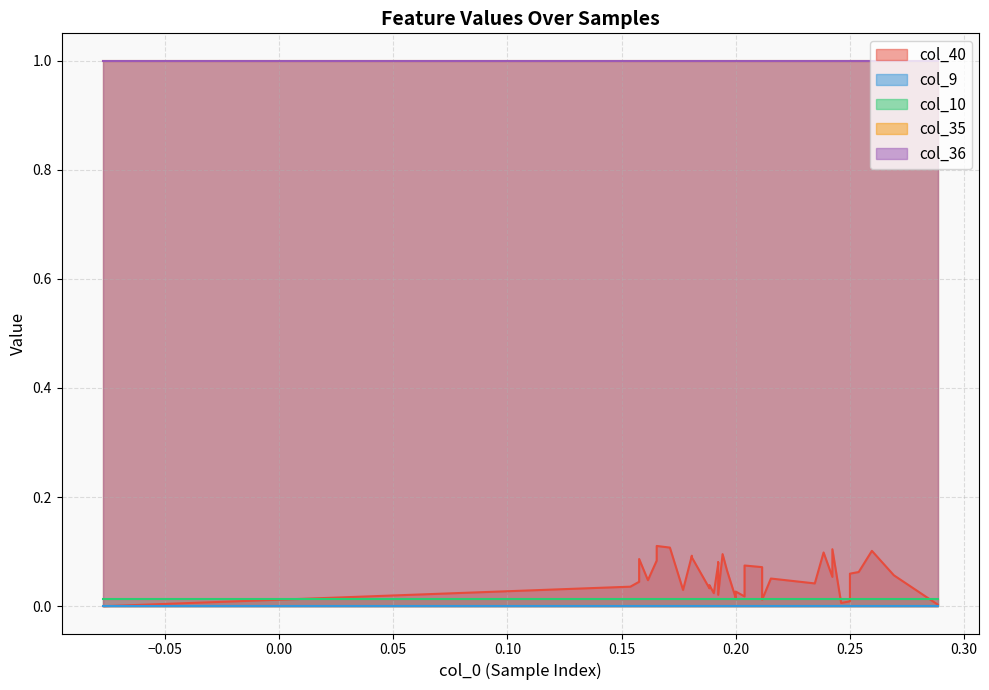

Count the number of data series in this chart.

5